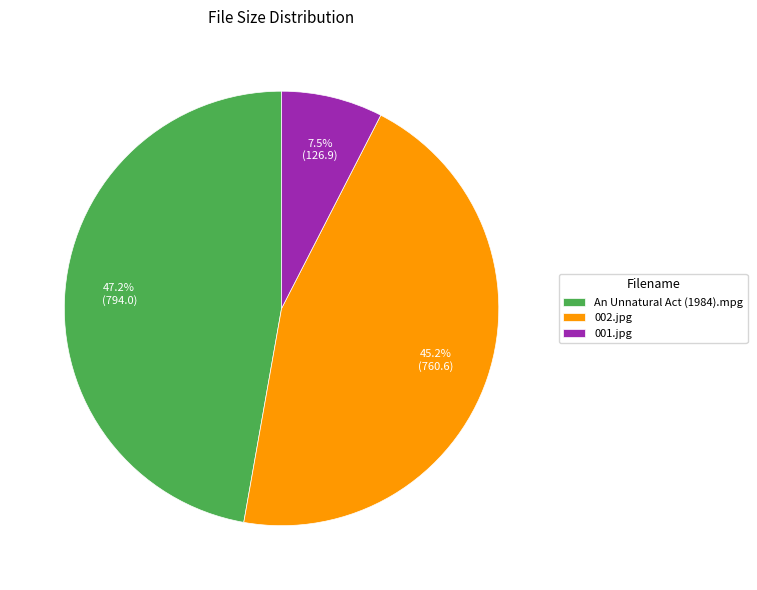

Approximately how many times larger is the value at An Unnatural Act (1984).mpg compared to 001.jpg?

6.3